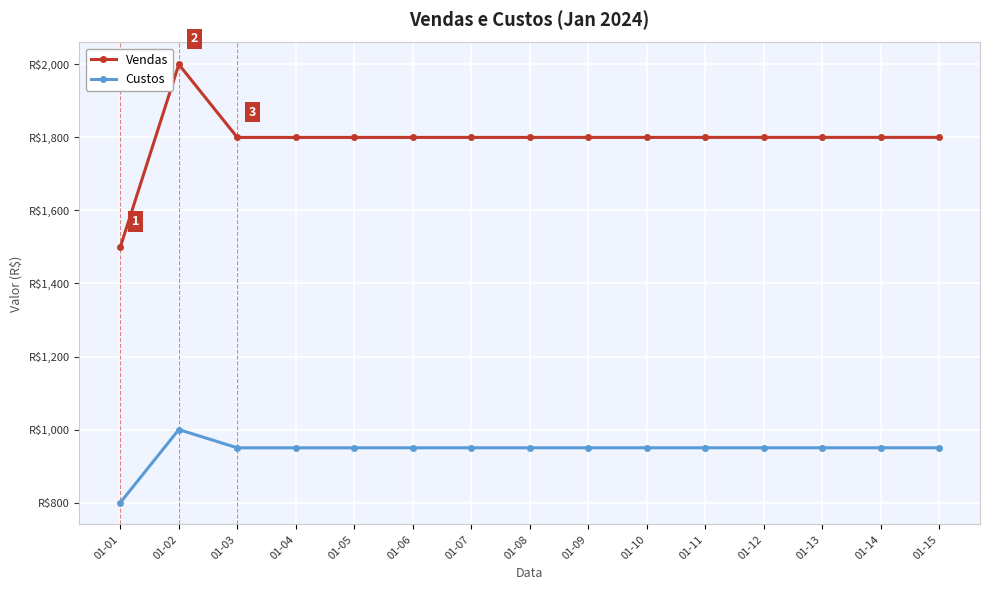

True or false: Custos has a value of 1521.7 at 01-15.

False